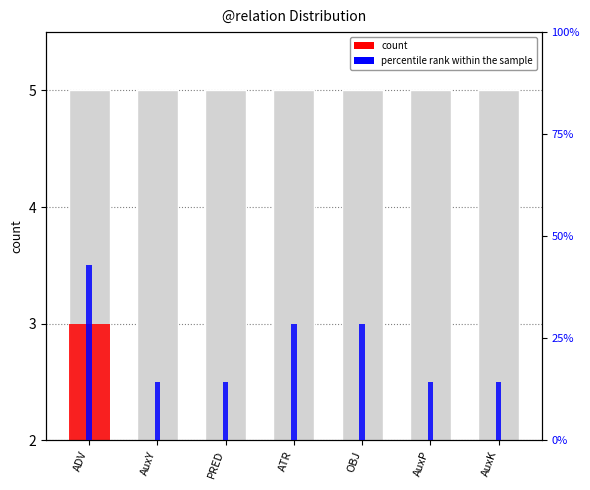

What is the difference between the percentile rank within the sample values at ADV and ATR?

14.3